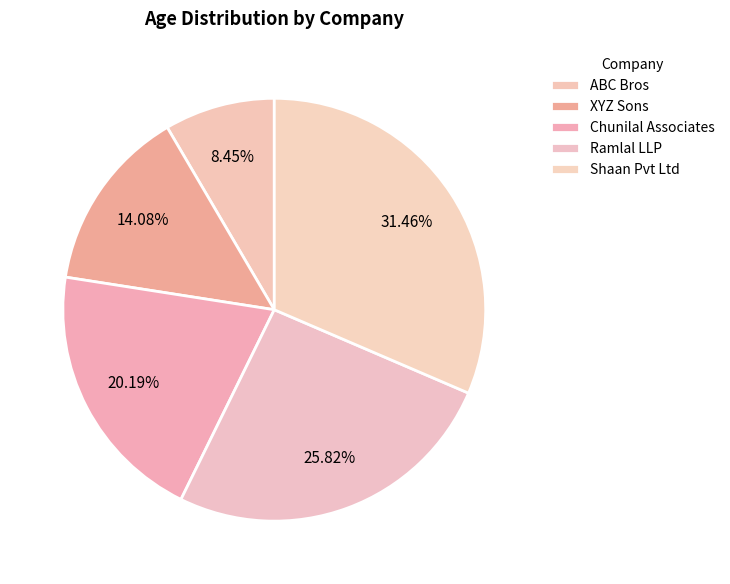

To the nearest percent, what is the difference between the largest and smallest slice percentages?

23%